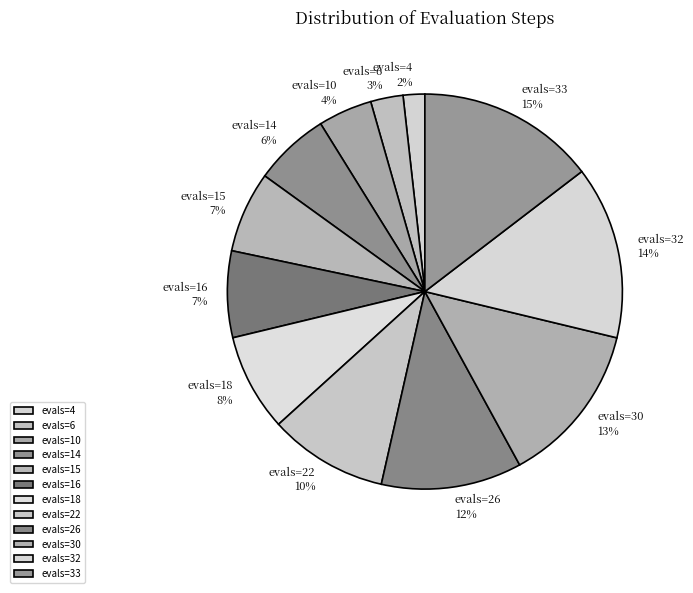

To the nearest percent, what portion does evals=18 represent?

8%